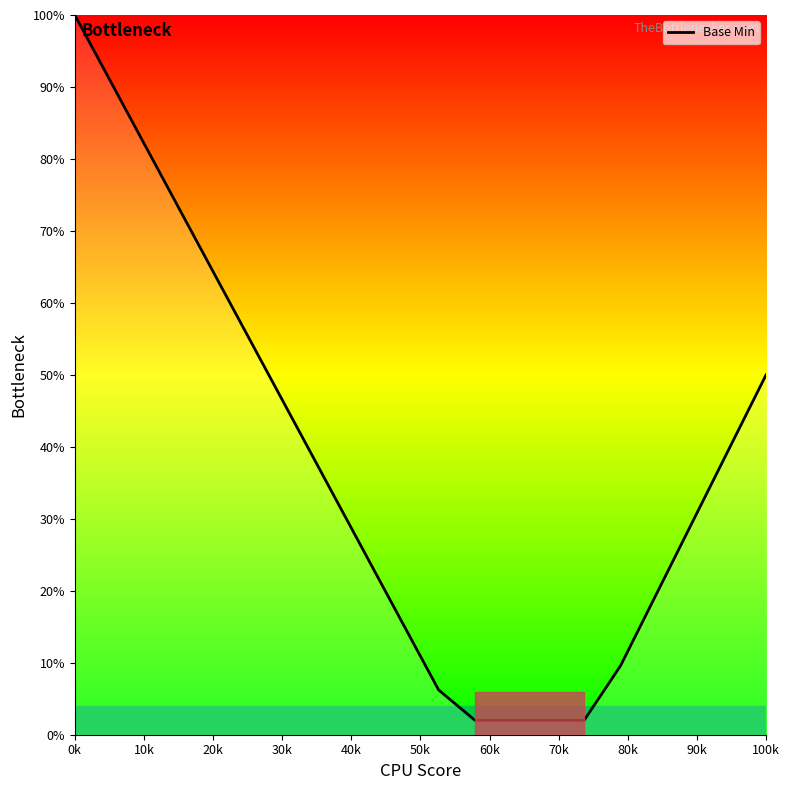

What is the difference between the maximum and minimum values?

98.0